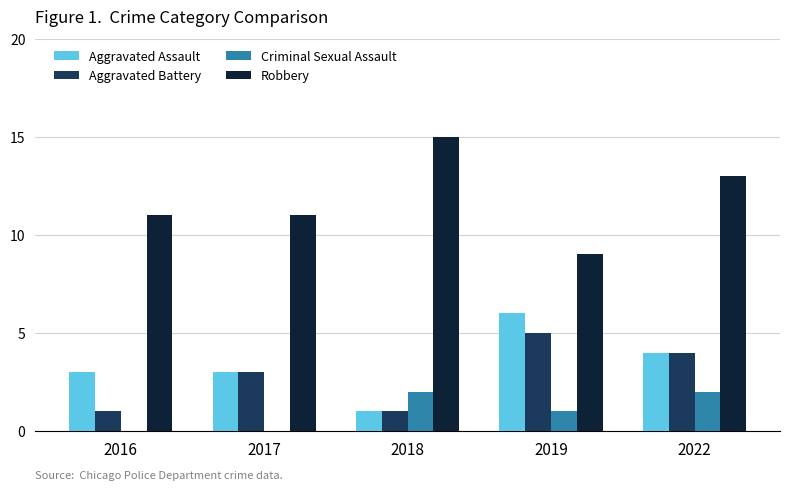

Reading left to right, transcribe all the data shown in this chart.

Aggravated Assault: 2016=3	2017=3	2018=1	2019=6	2022=4
Aggravated Battery: 2016=1	2017=3	2018=1	2019=5	2022=4
Criminal Sexual Assault: 2016=0	2017=0	2018=2	2019=1	2022=2
Robbery: 2016=11	2017=11	2018=15	2019=9	2022=13